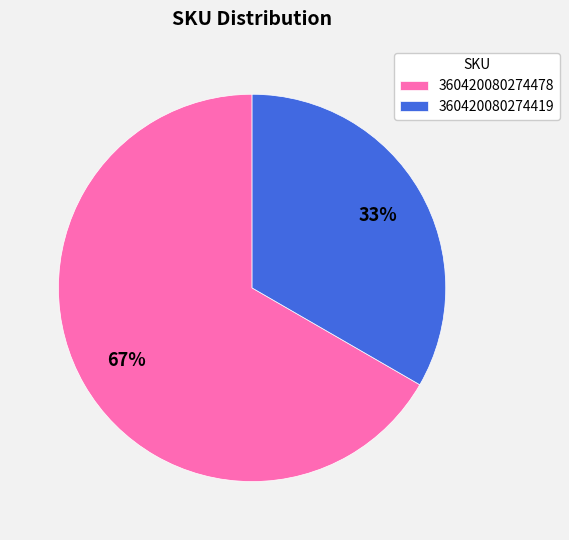

True or false: 360420080274478 accounts for 79% of the total.

False